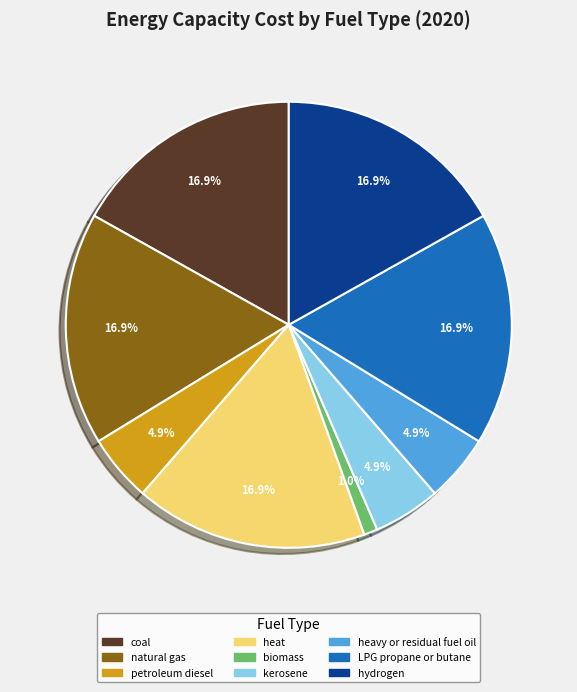

Which slice is the smallest?

biomass